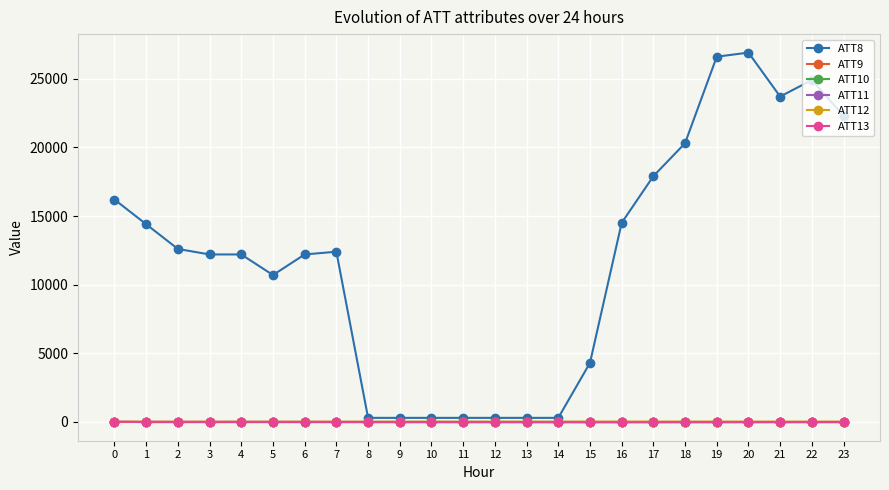

Which series has the largest total across all categories?

ATT8